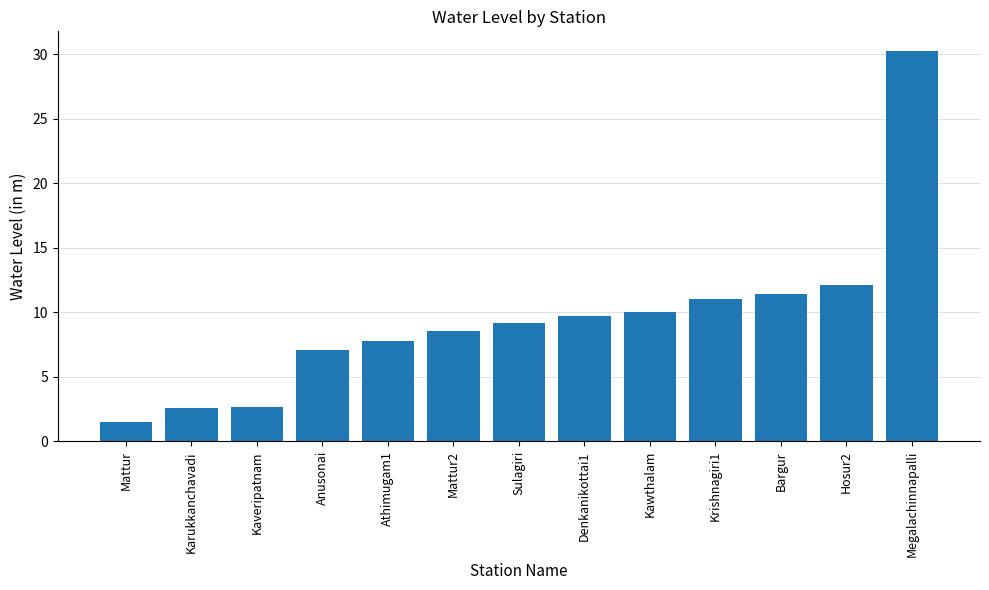

The chart shows a value of 11.7 at Athimugam1. True or false?

False